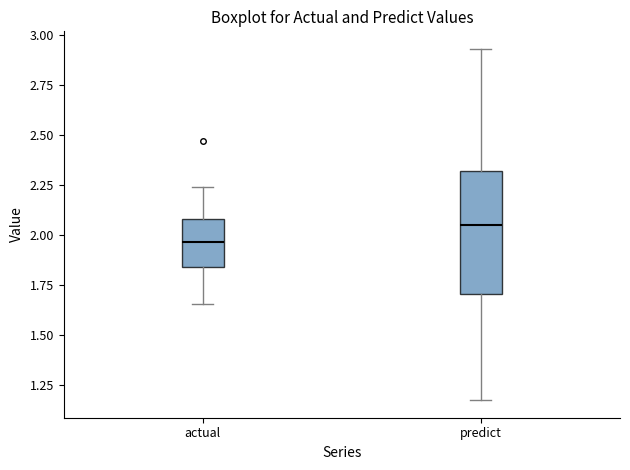

Where does the upper whisker of the box for predict end on the y-axis? The values are not printed on the chart, so give them approximately, as read against the axis.

2.95